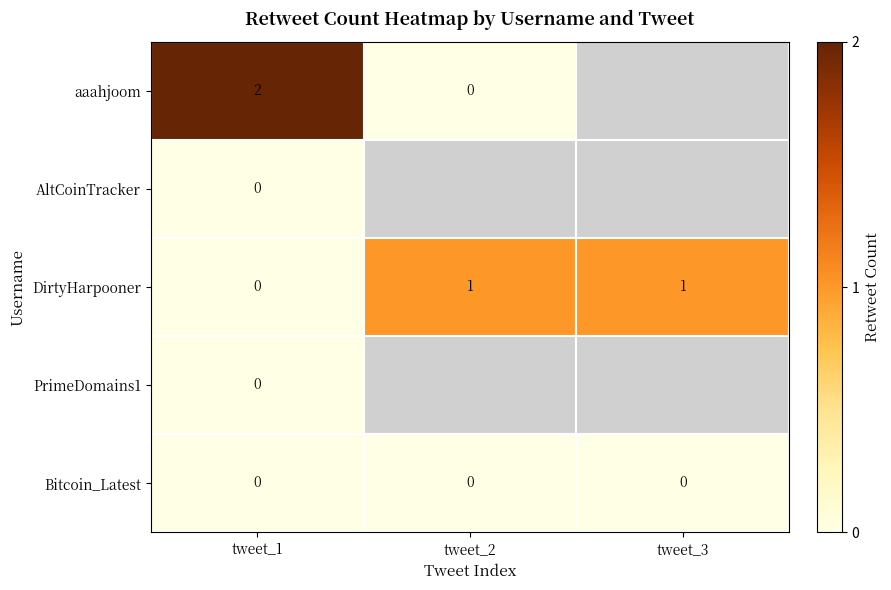

Count the number of data series in this chart.

5